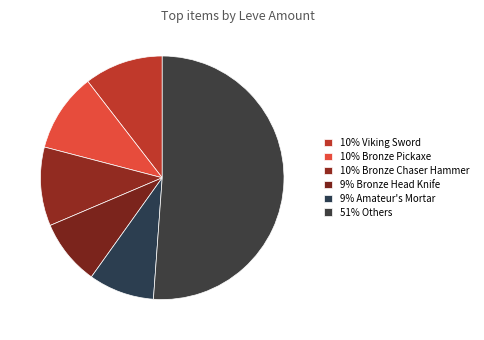

How many slices are in this pie chart?

6